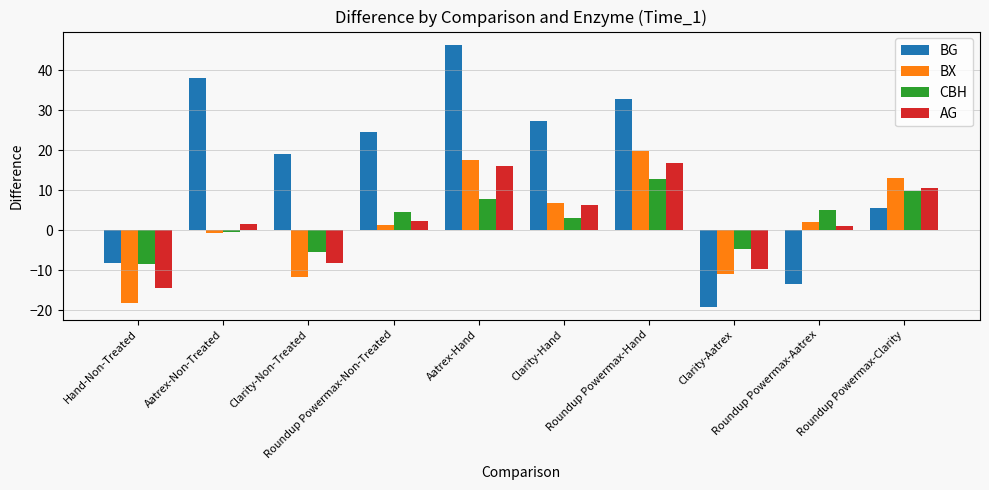

List the series in order of their peak value, highest first.

BG, BX, AG, CBH